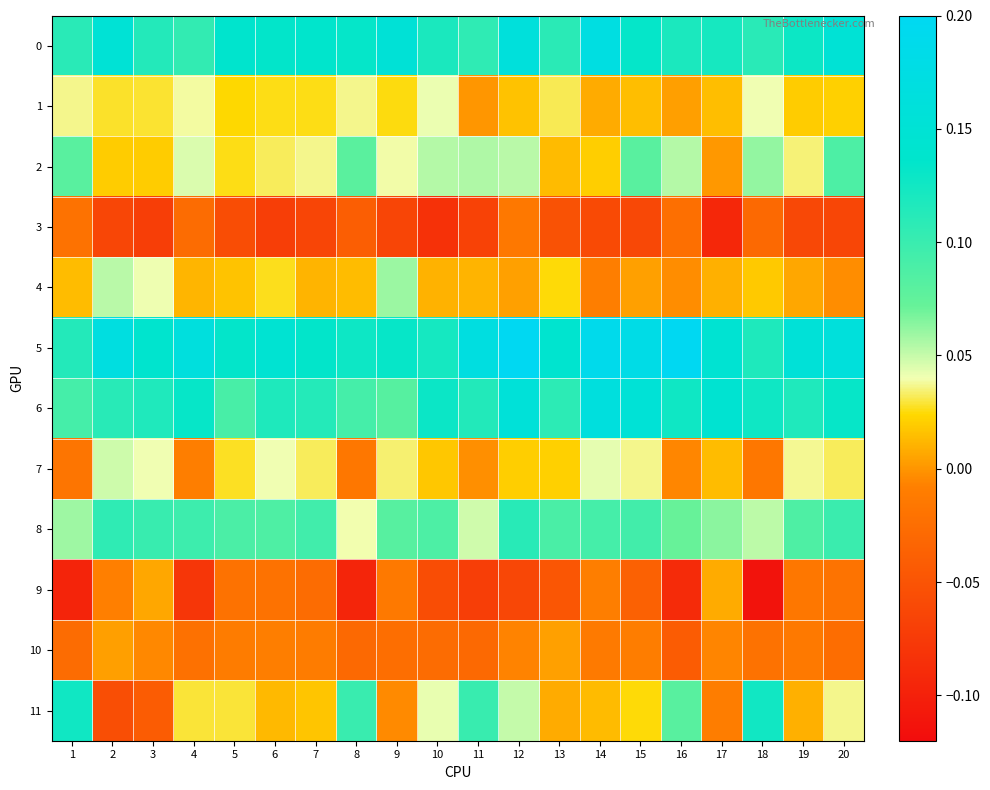

At which category is the sum across all series the highest?

12